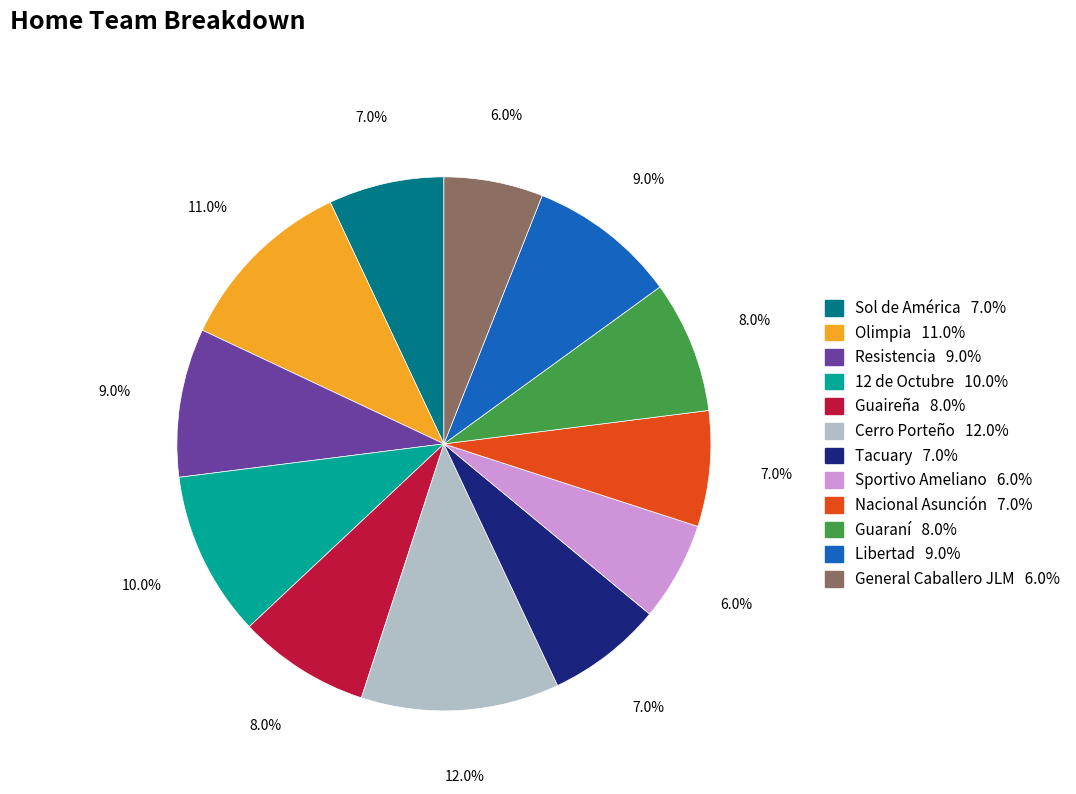

To the nearest percent, what percentage of the pie is 12 de Octubre?

10%